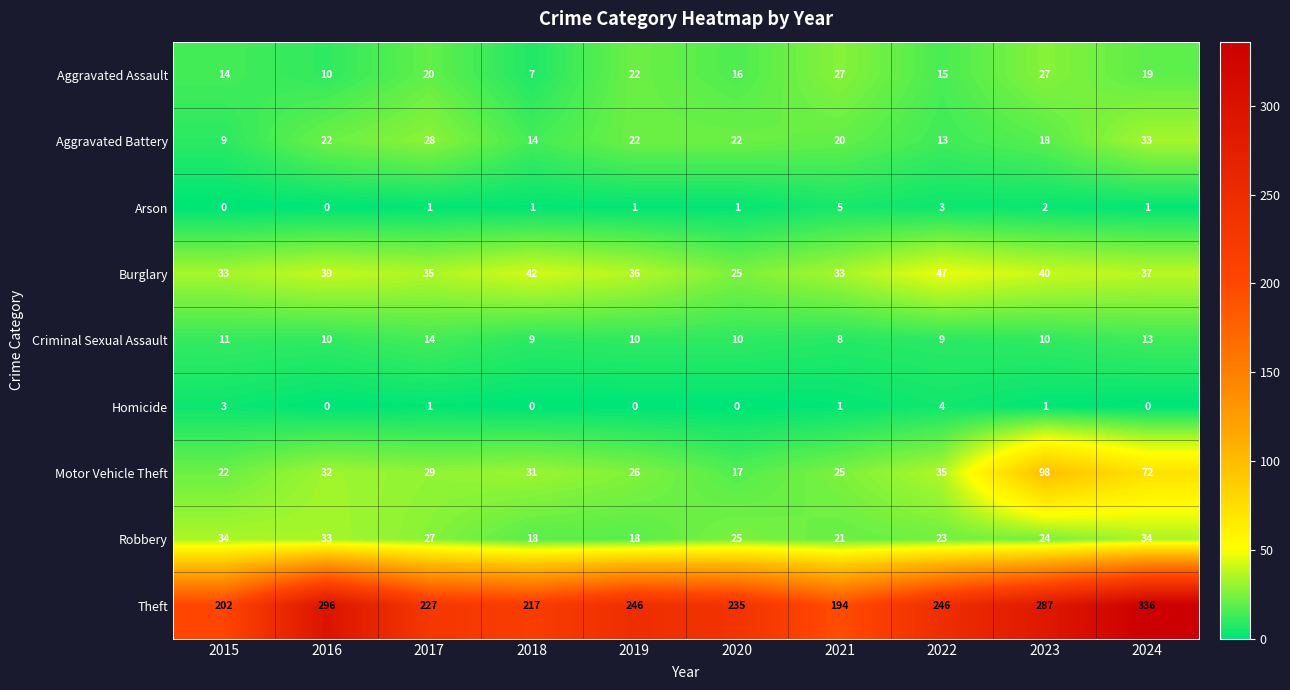

At which category does the chart reach its peak across all series?

2024